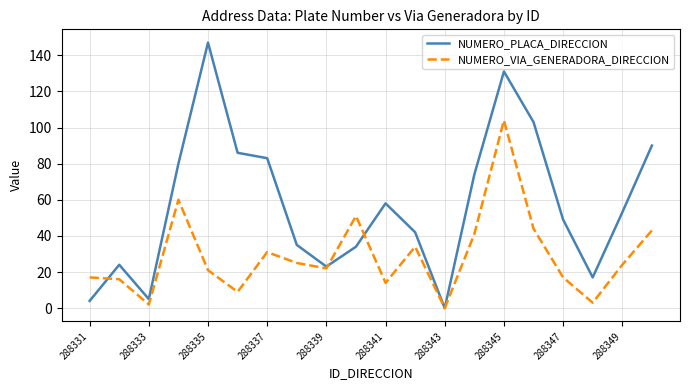

Which series has the largest range (max minus min)?

NUMERO_PLACA_DIRECCION